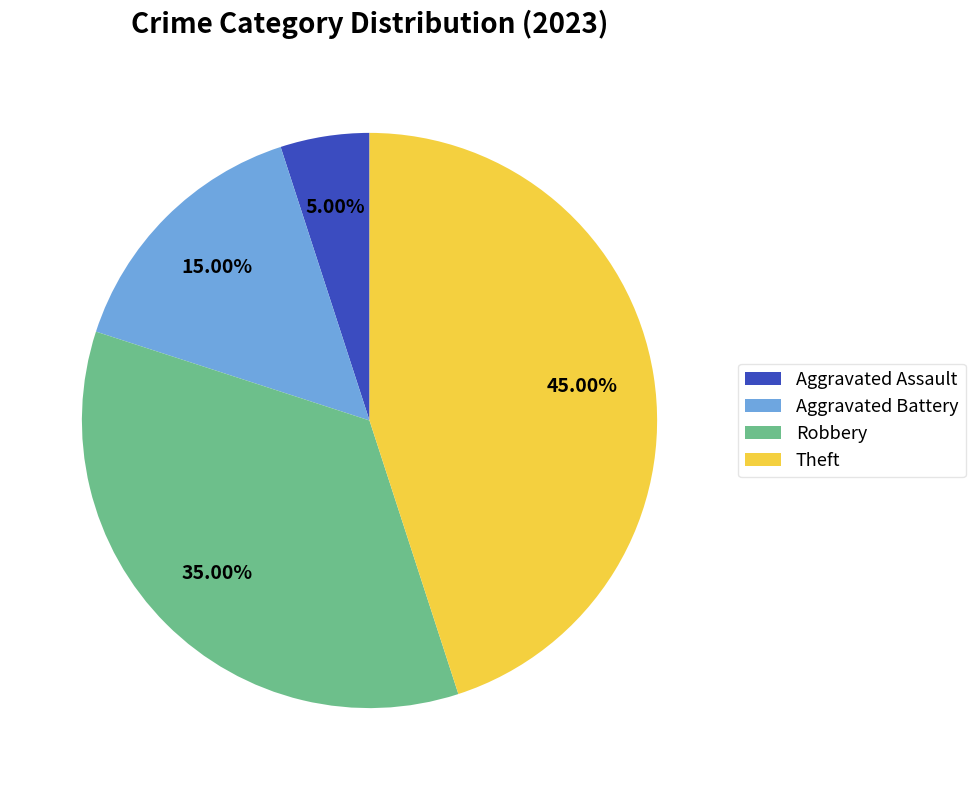

What is the smallest slice in the pie chart?

Aggravated Assault